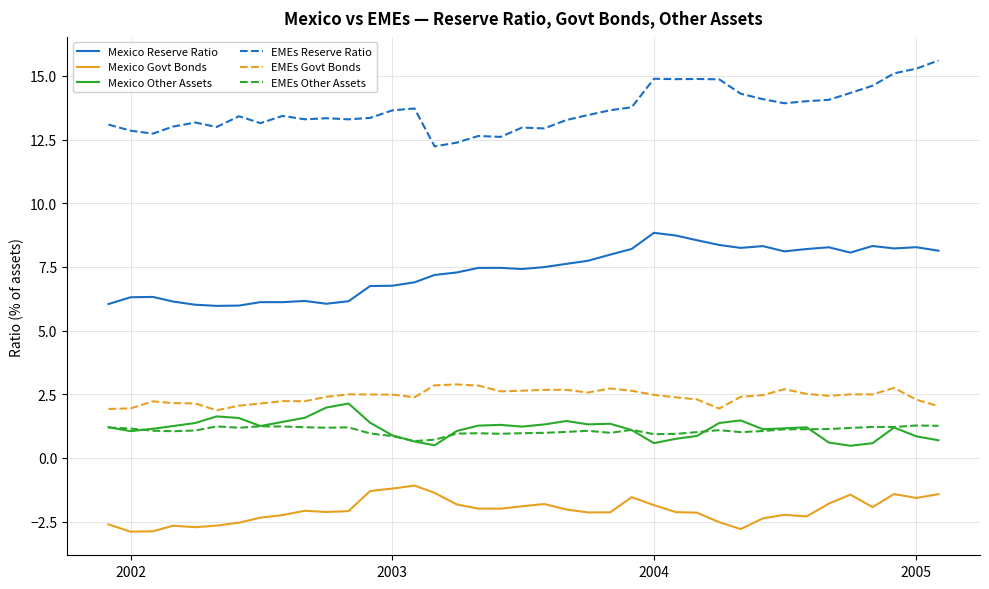

True or false: EMEs Reserve Ratio and Mexico Other Assets intersect in this chart.

False